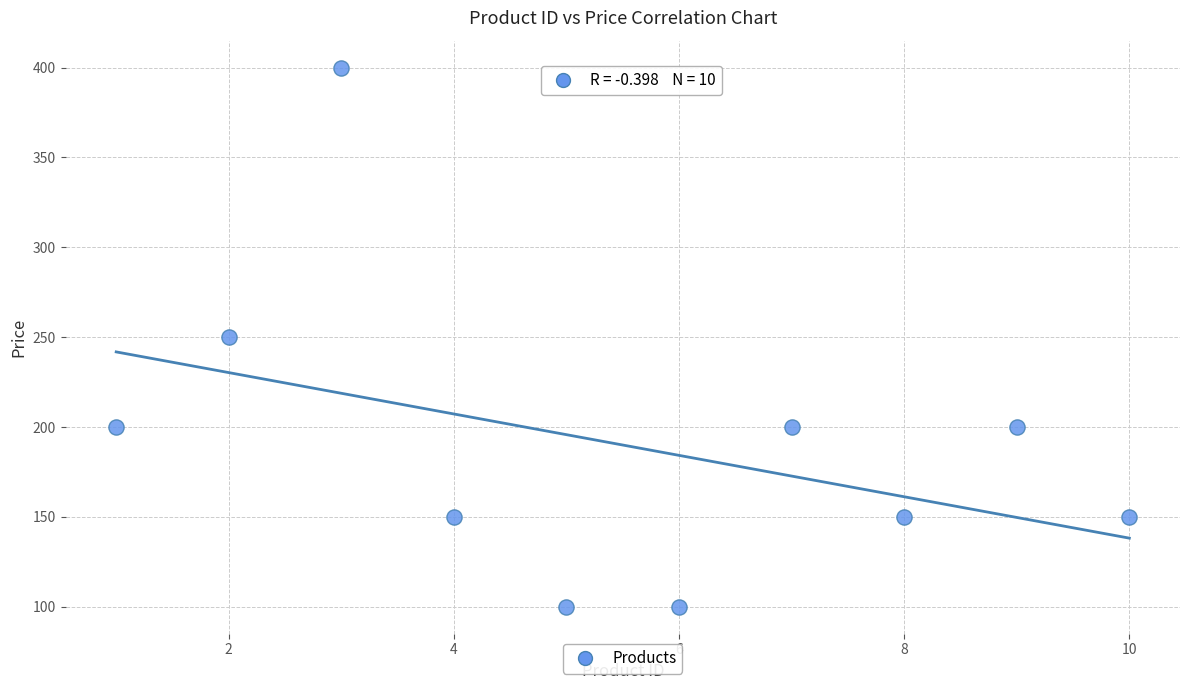

What is the range of X values (max minus min)?

9